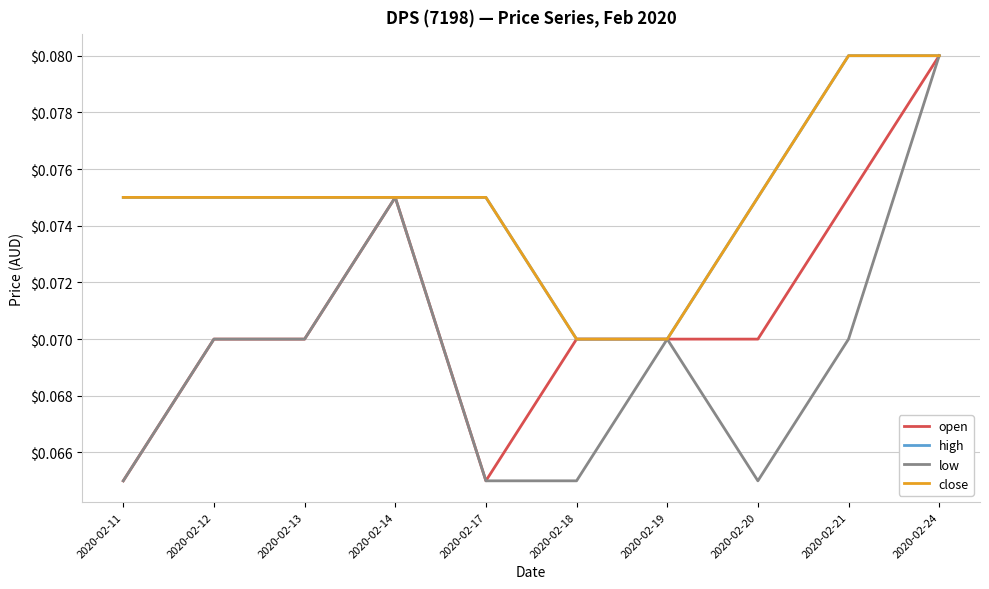

True or false: open and close cross at least once.

False